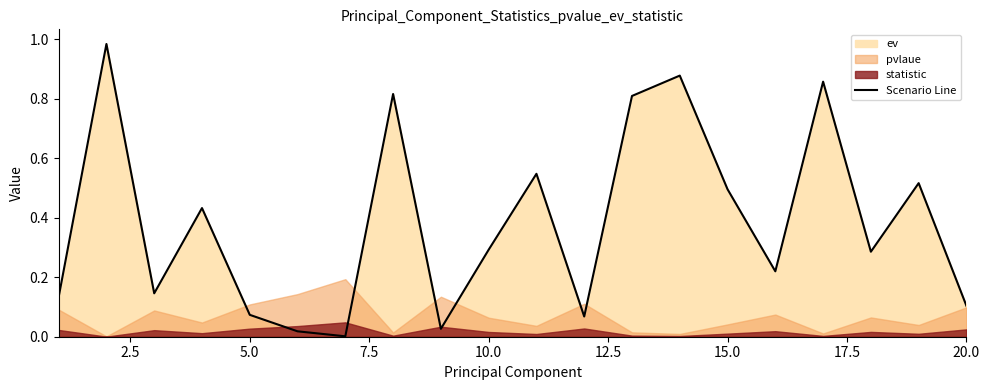

The value of Scenario Line at 15.0 is 0.1. True or false?

False